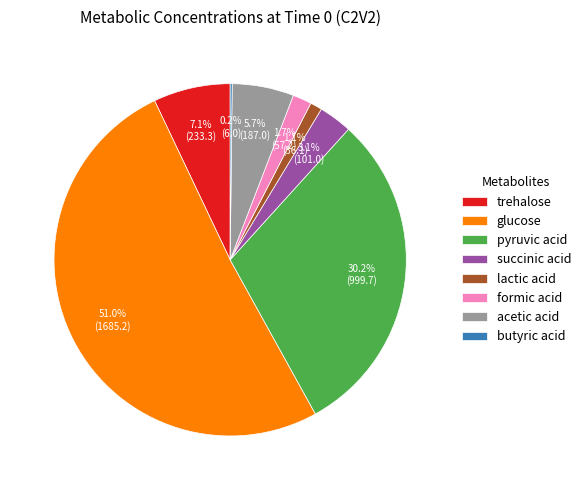

To the nearest percent, what is the combined percentage of lactic acid and acetic acid?

7%